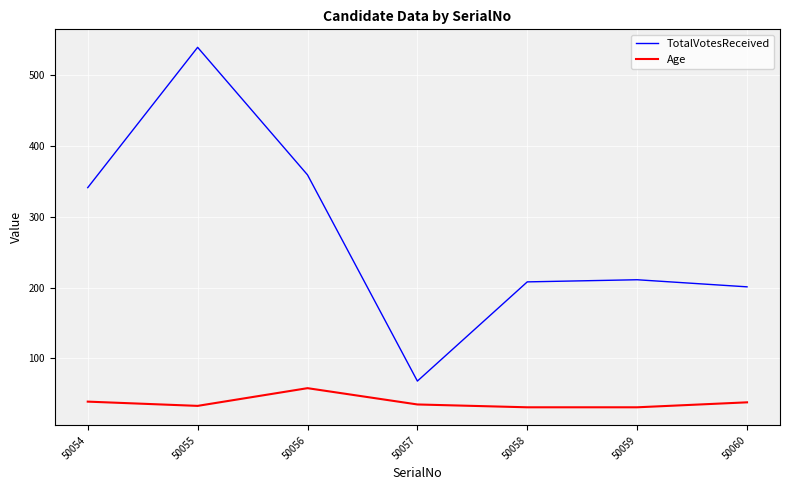

True or false: TotalVotesReceived has a value of 341 at 50054.

True